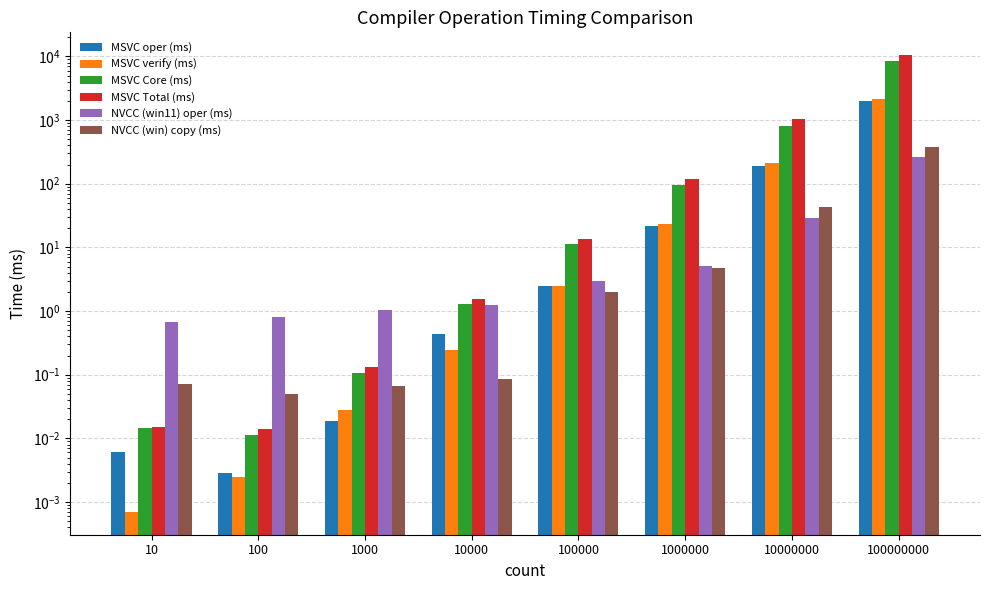

At which label is NVCC (win11) oper (ms) closest to 130?

10000000